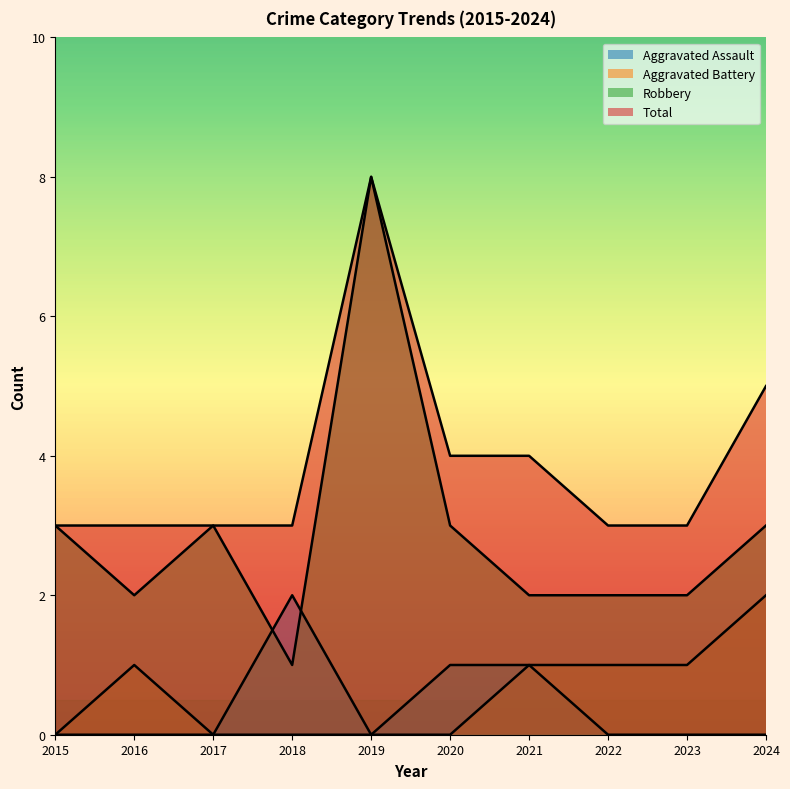

What is the difference between the maximum and minimum values in the Total series?

5